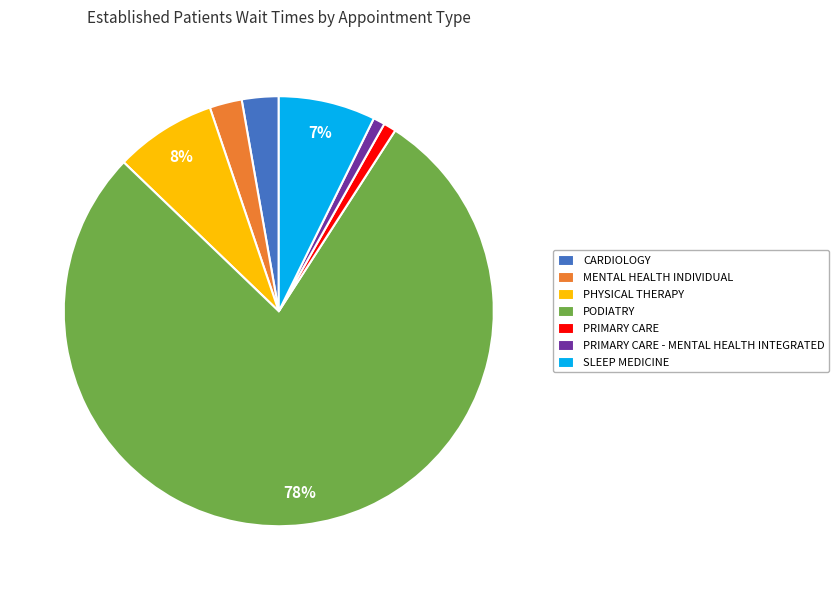

What percentage is the SLEEP MEDICINE slice, to the nearest percent?

7%